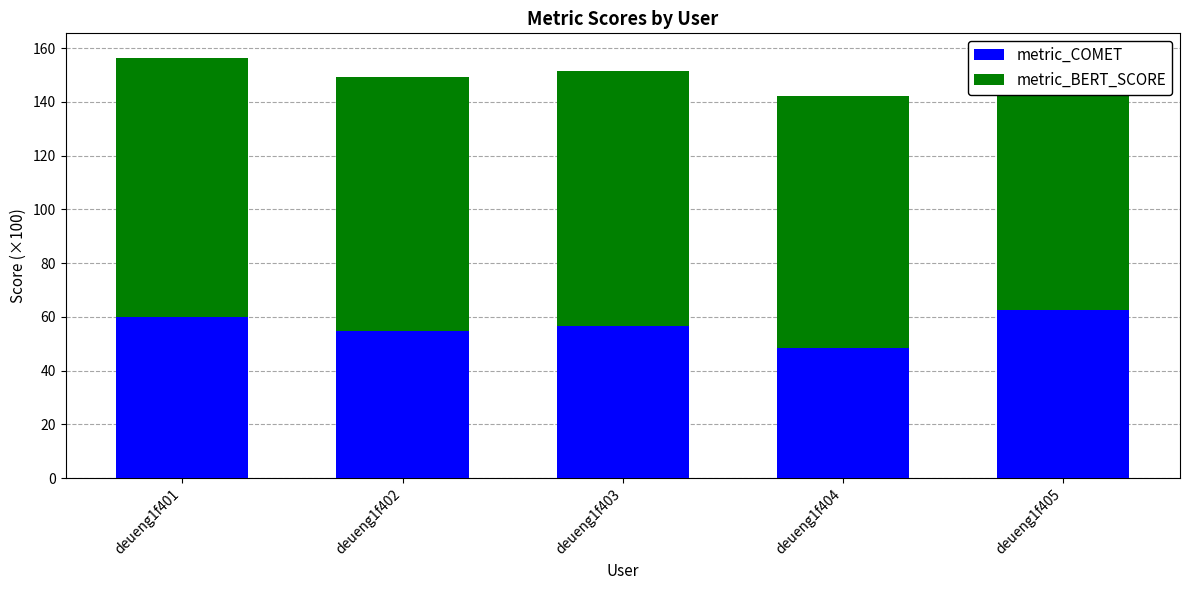

At which label does metric_COMET reach its peak?

deueng1f405